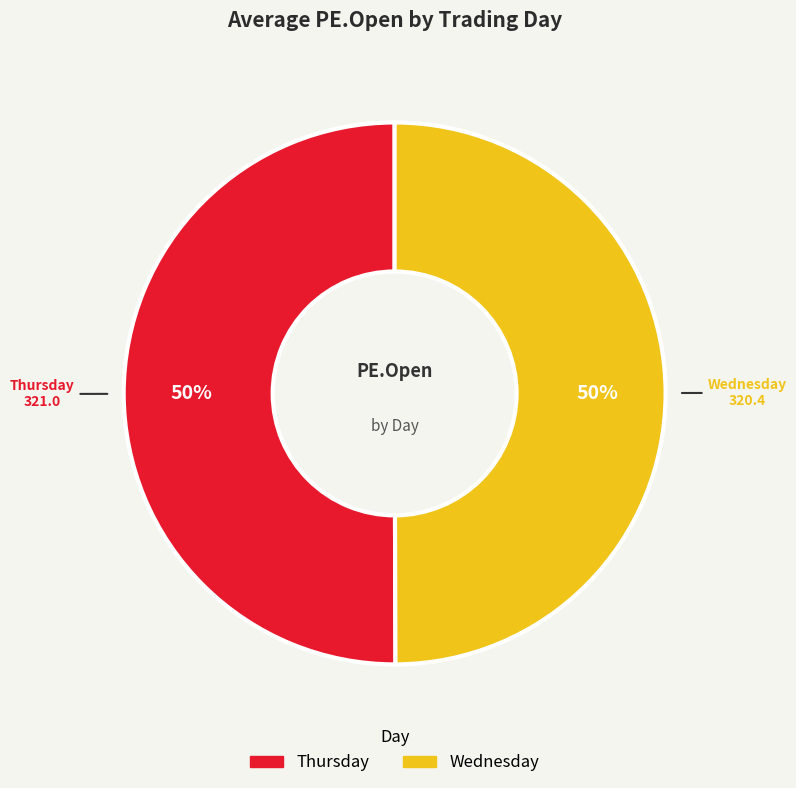

How many slices are in this pie chart?

2